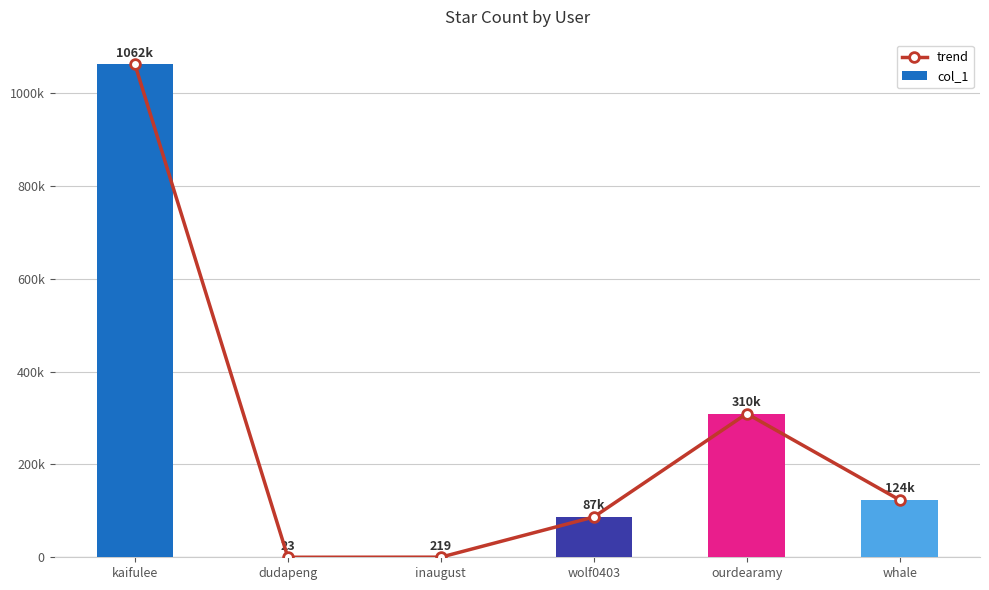

What are all the series names shown in the legend?

trend, col_1